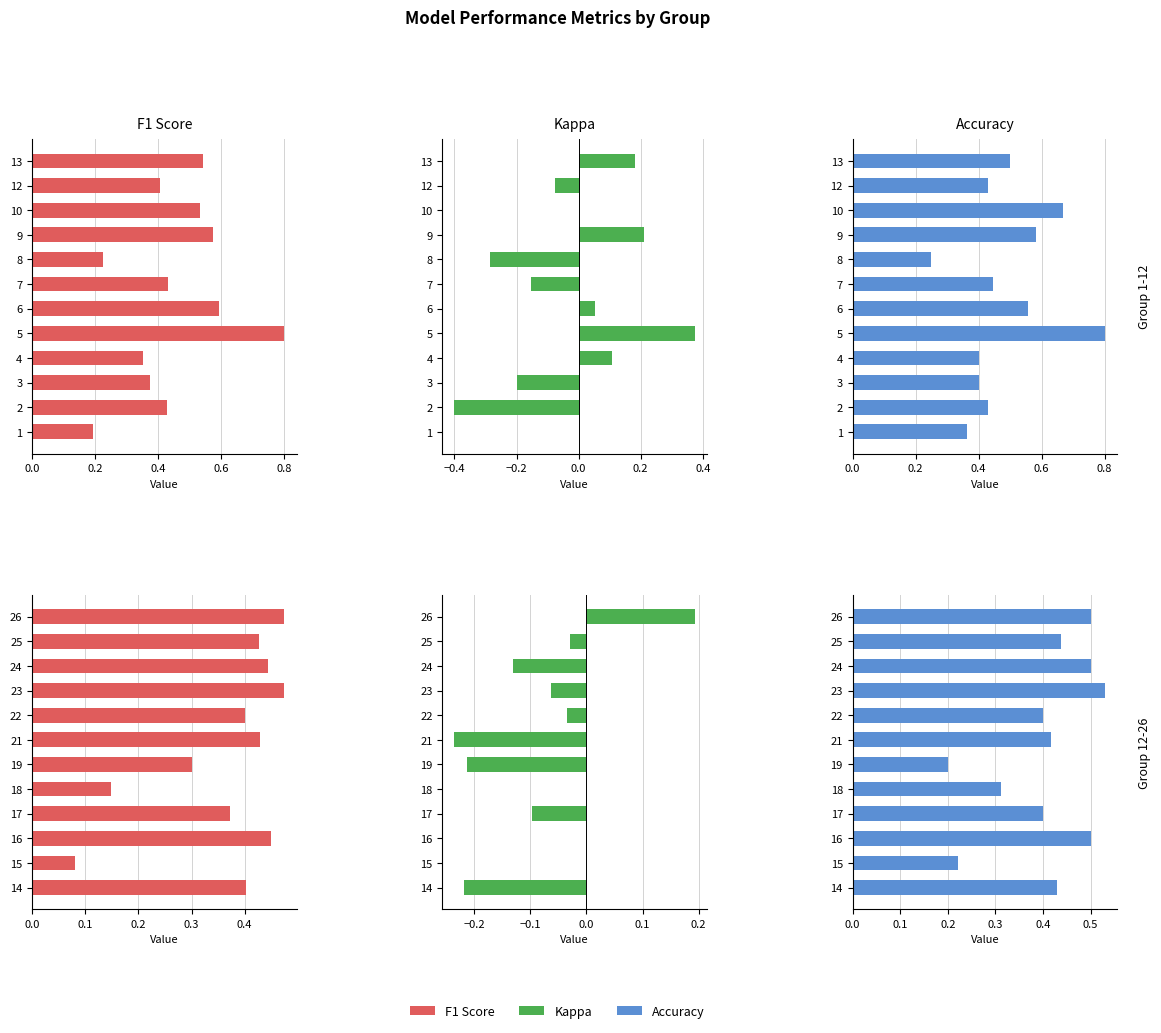

What are all the series names shown in the legend?

F1 Score, Kappa, Accuracy